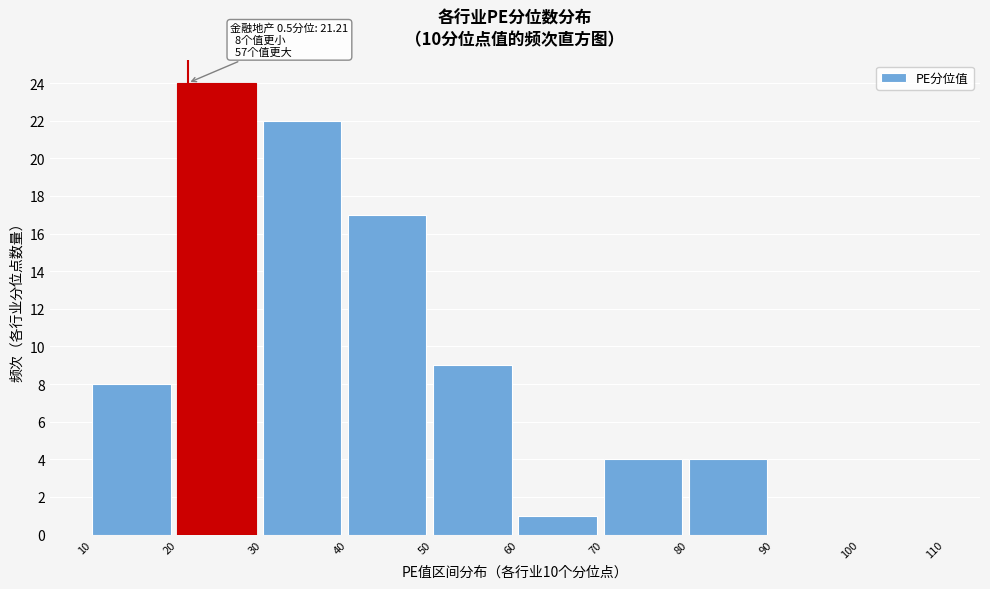

Over which range of the x-axis is the bar tallest?

20 to 30